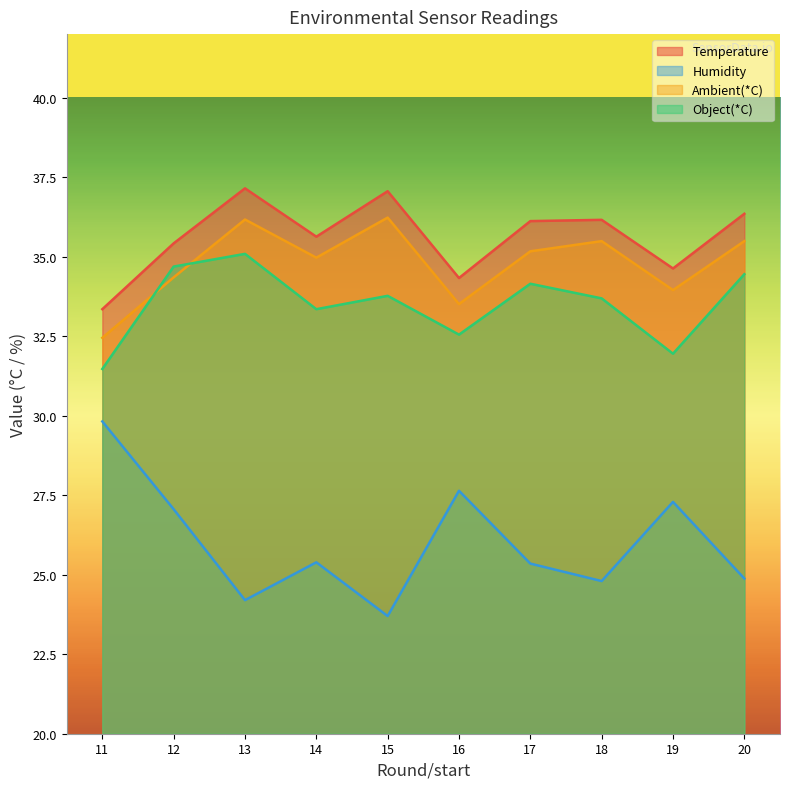

What is the total value across all series at 12?

131.5